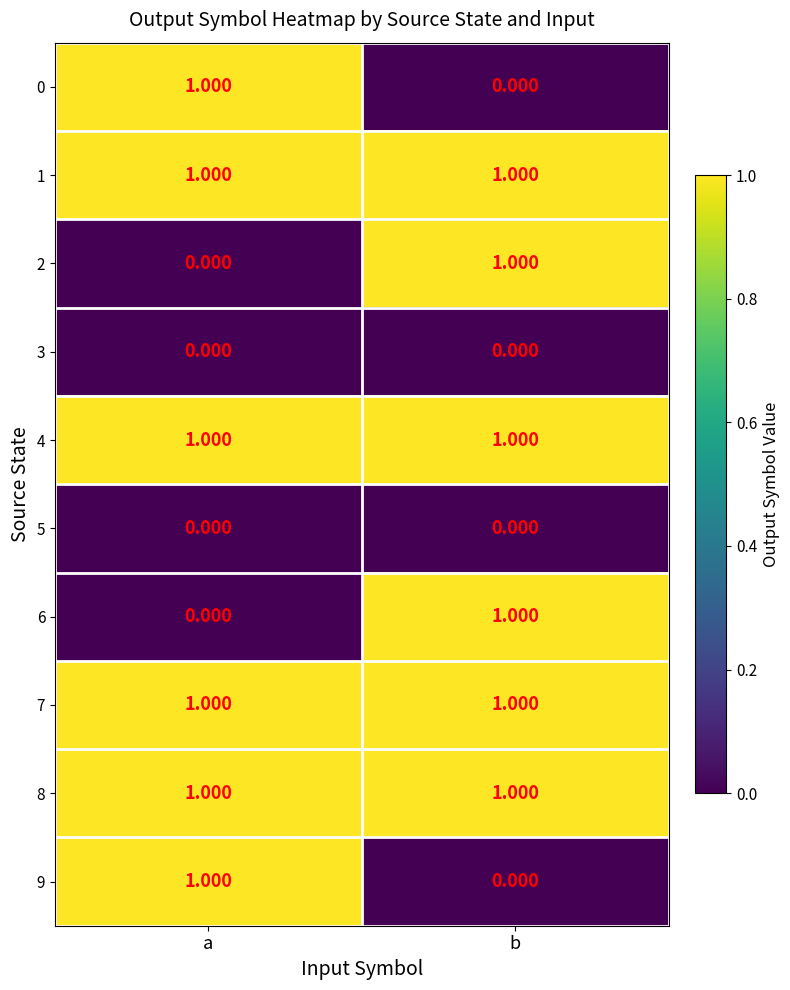

List the labels in order of 9 value, largest first.

a, b